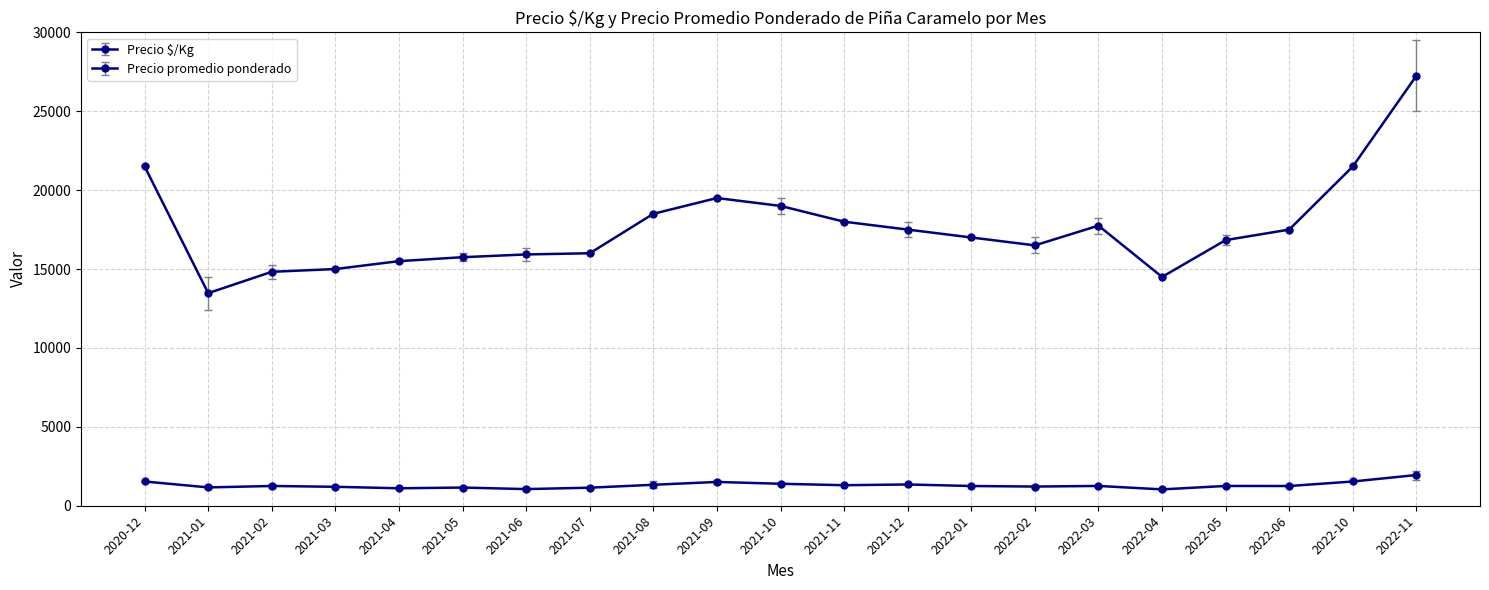

What is the difference between the Precio $/Kg values at 2022-01 and 2021-05?

98